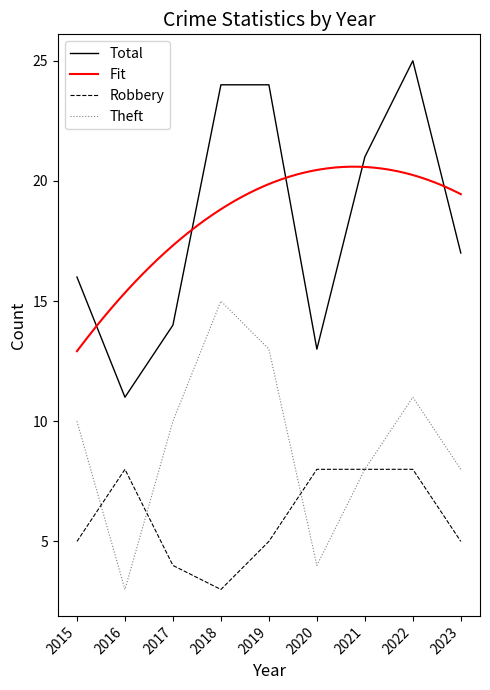

Reading left to right, extract all data points from this chart.

Total: 2015=16	2016=11	2017=14	2018=24	2019=24	2020=13	2021=21	2022=25	2023=17
Robbery: 2015=5	2016=8	2017=4	2018=3	2019=5	2020=8	2021=8	2022=8	2023=5
Theft: 2015=10	2016=3	2017=10	2018=15	2019=13	2020=4	2021=8	2022=11	2023=8